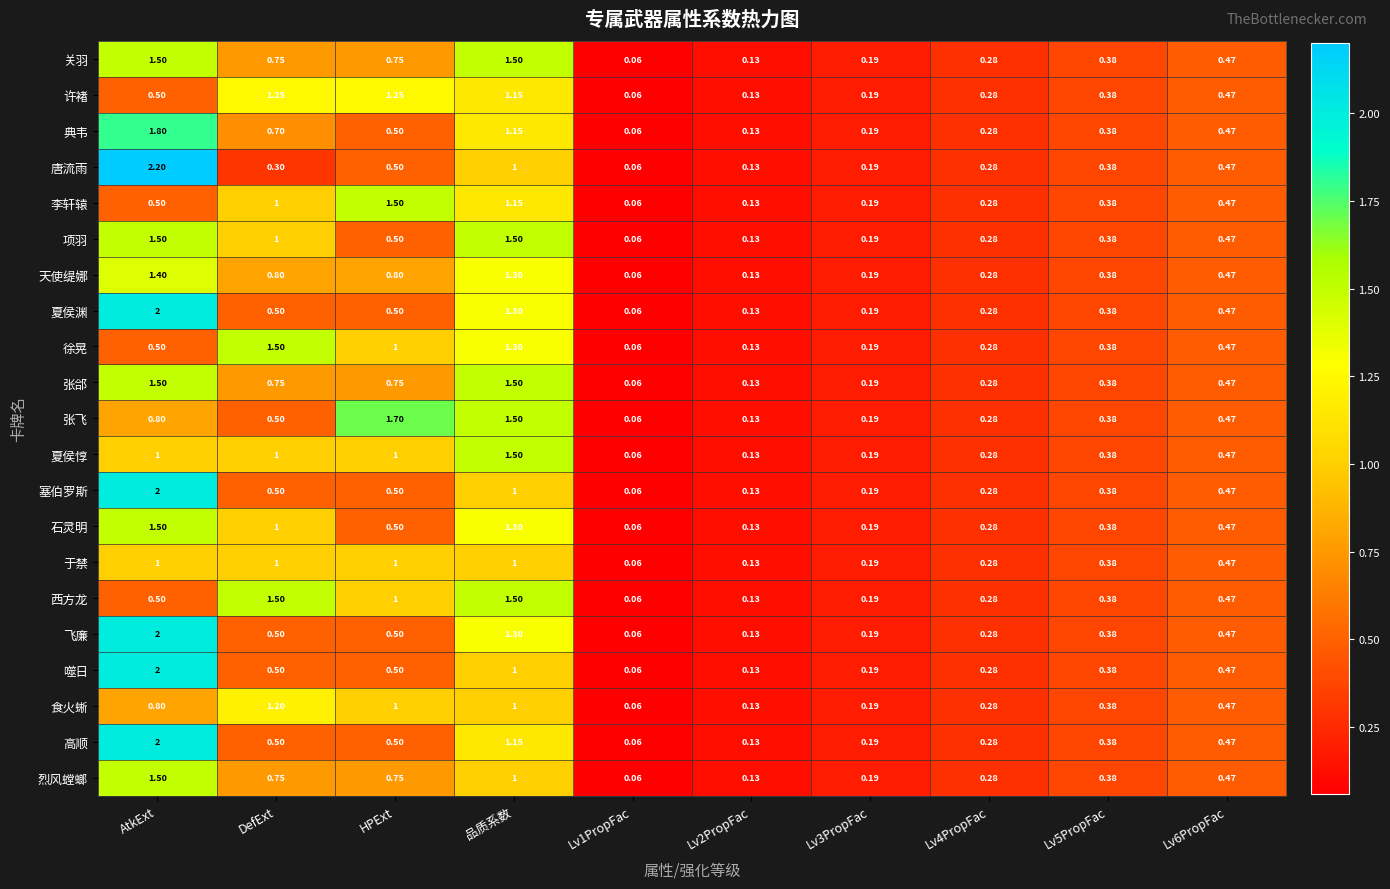

At which category does the chart reach its peak across all series?

AtkExt